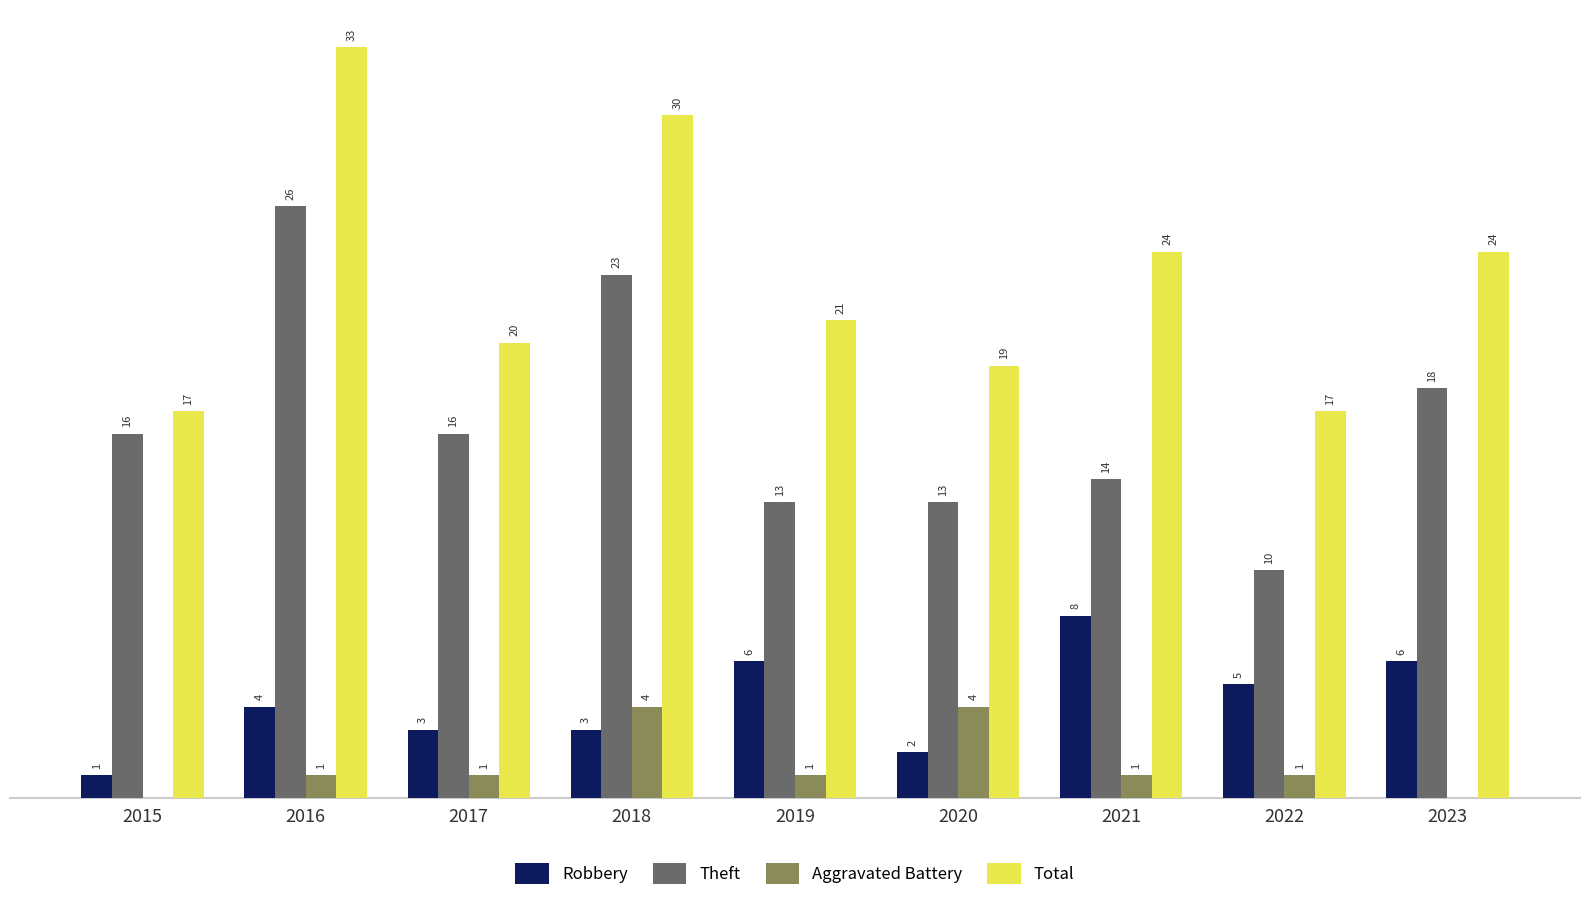

Which series has the largest total across all categories?

Total